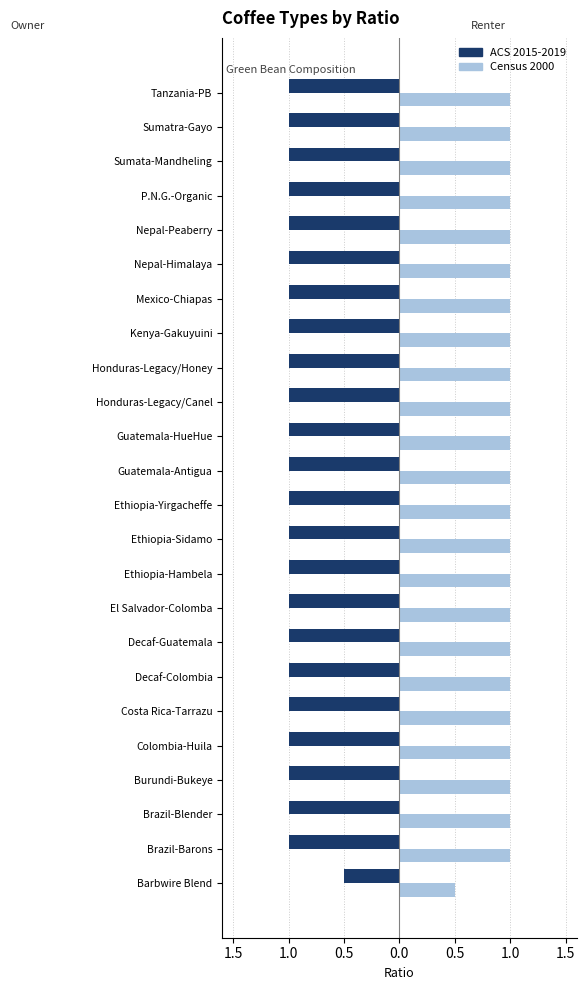

Which series has the largest total across all categories?

Census 2000